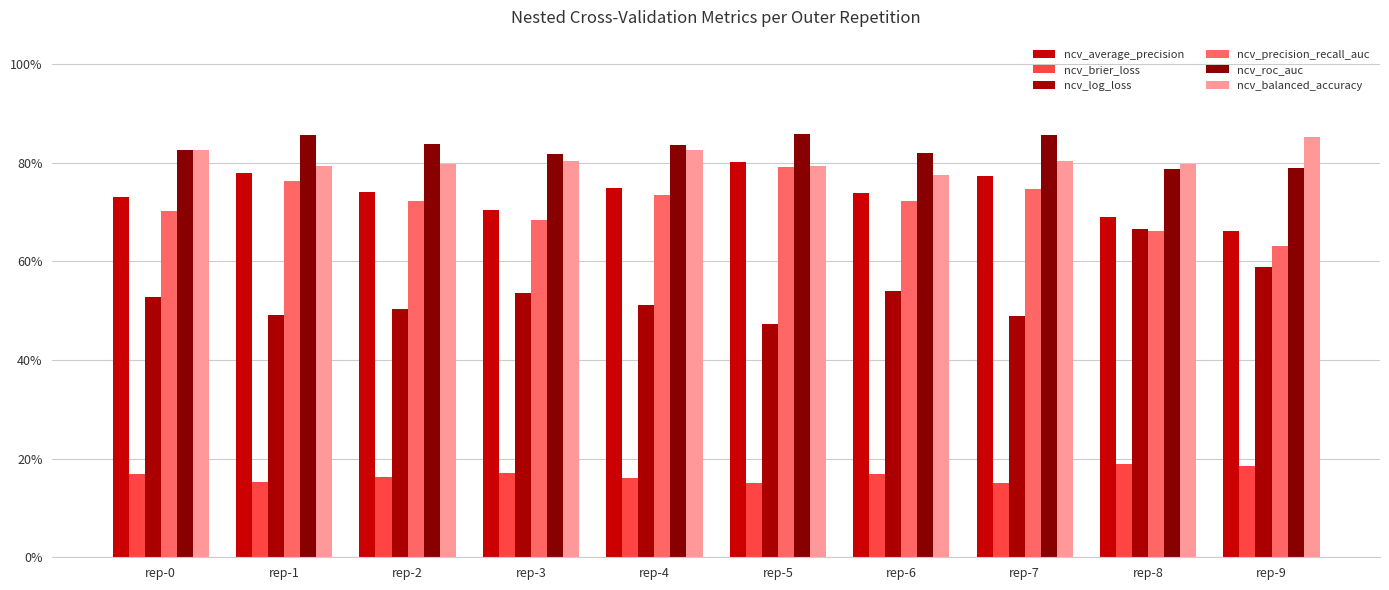

Between rep-0 and rep-6, which series saw the biggest shift?

ncv_balanced_accuracy